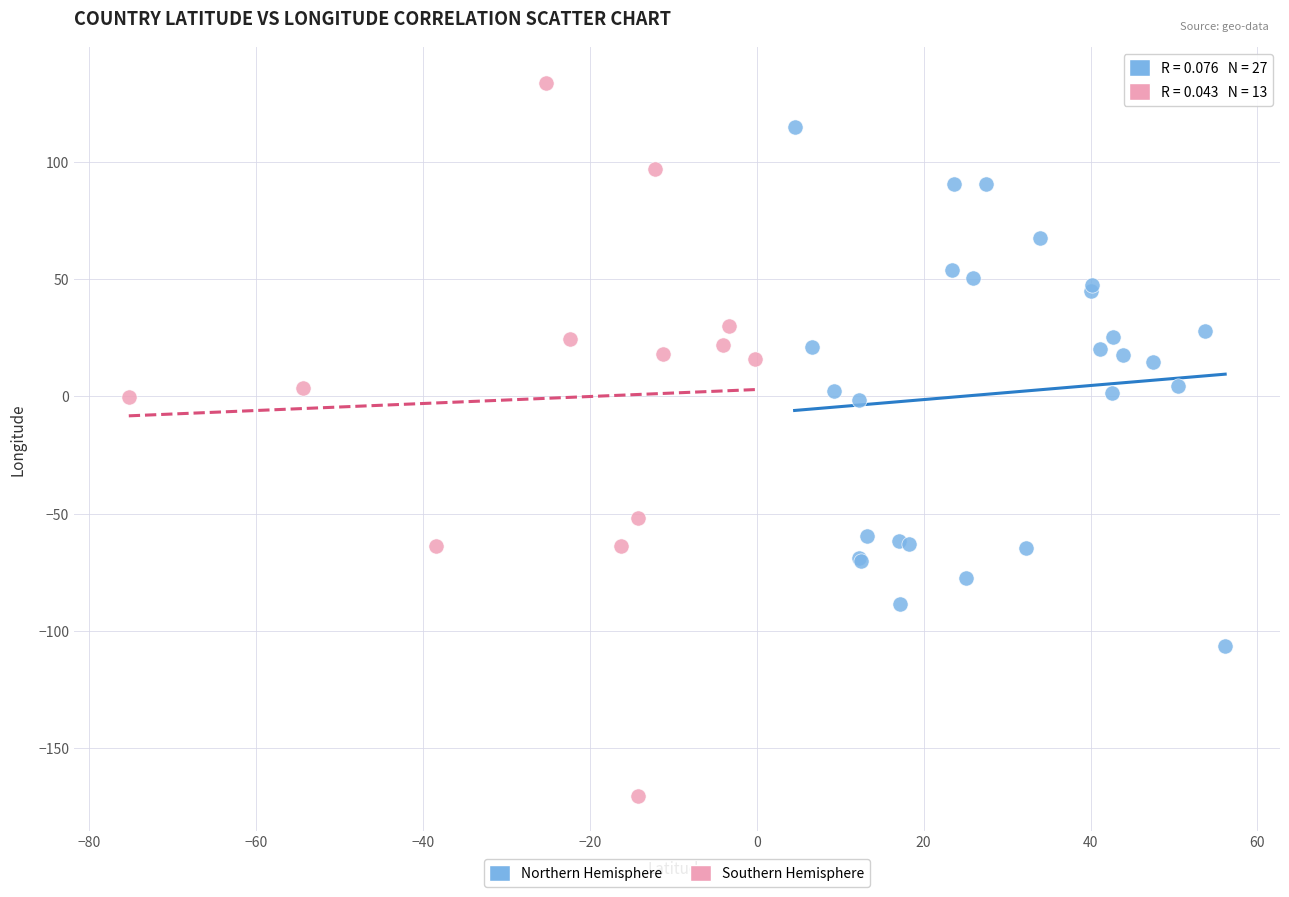

Which series reaches the minimum Y coordinate?

Southern Hemisphere